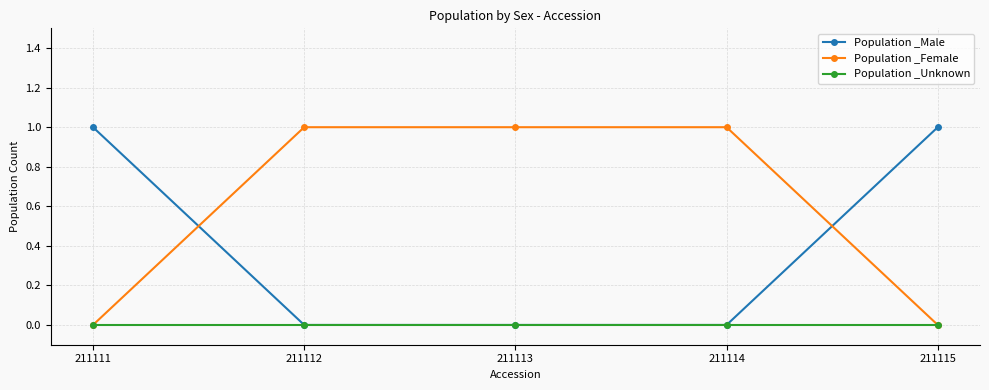

What is the sum of the Population _Female values at 211111 and 211112?

1